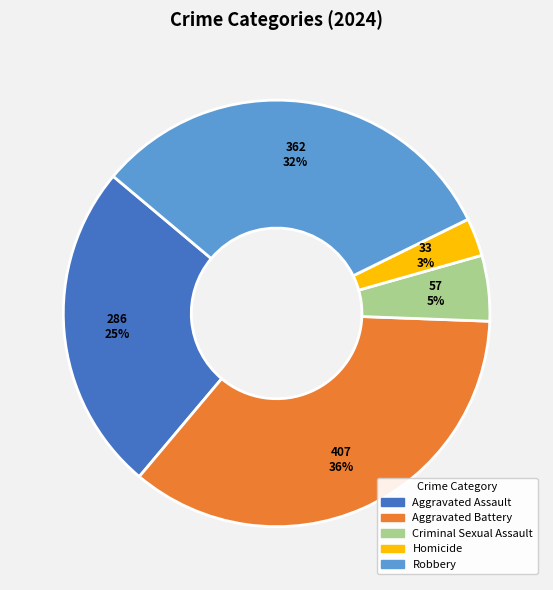

Do Robbery and Aggravated Assault together represent more than half of the pie?

Yes